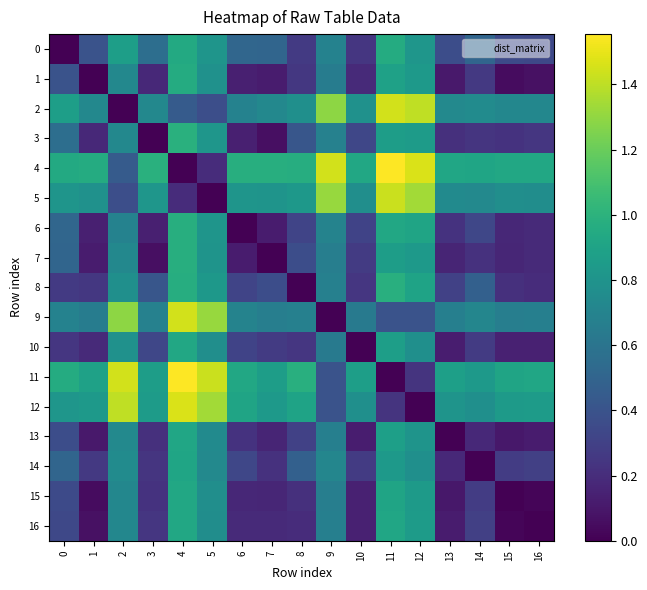

At which category is the sum across all series the highest?

4